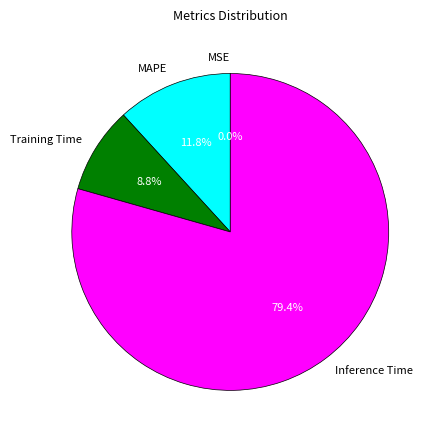

Is it true that Inference Time is 93% of the pie?

False